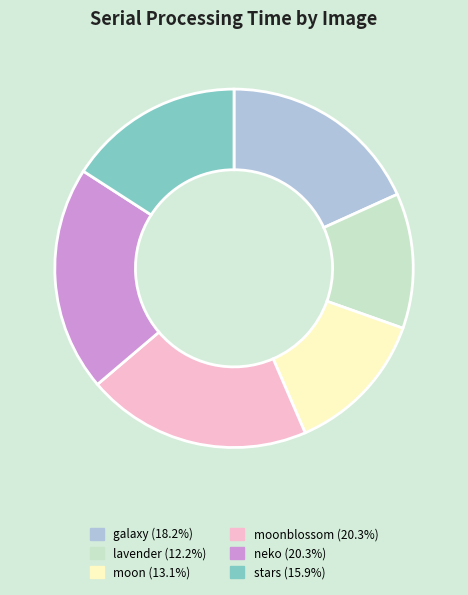

Is there any slice that represents more than half of the pie?

No